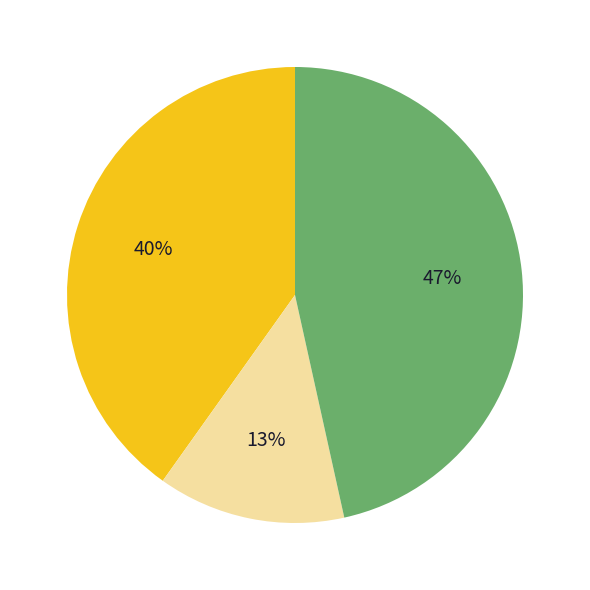

To the nearest percent, what is the average slice percentage?

33%